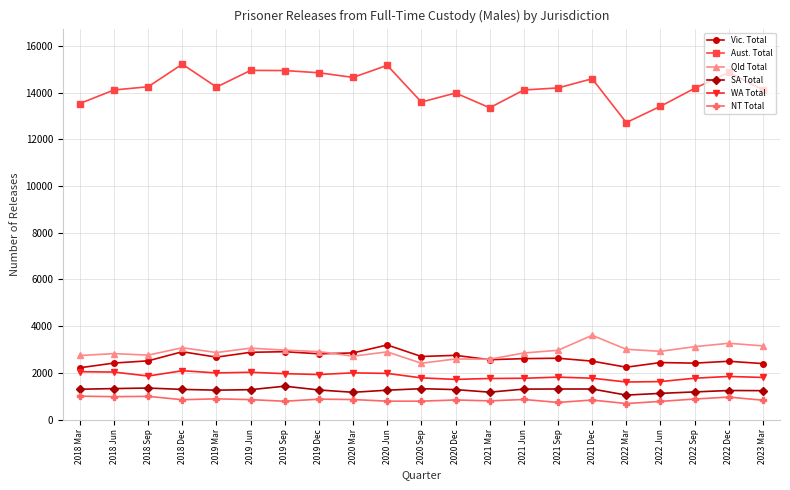

Which series has the largest total across all categories?

Aust. Total